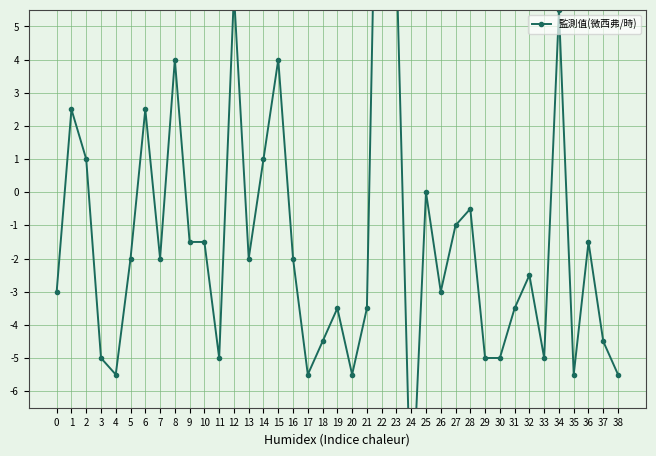

Reading left to right, list all the values displayed in this chart.

0=-3.0	1=2.5	2=1.0	3=-5.0	4=-5.5	5=-2.0	6=2.5	7=-2.0	8=4.0	9=-1.5	10=-1.5	11=-5.0	12=6.0	13=-2.0	14=1.0	15=4.0	16=-2.0	17=-5.5	18=-4.5	19=-3.5	20=-5.5	21=-3.5	22=19.0	23=7.0	24=-10.0	25=-0.0	26=-3.0	27=-1.0	28=-0.5	29=-5.0	30=-5.0	31=-3.5	32=-2.5	33=-5.0	34=5.5	35=-5.5	36=-1.5	37=-4.5	38=-5.5